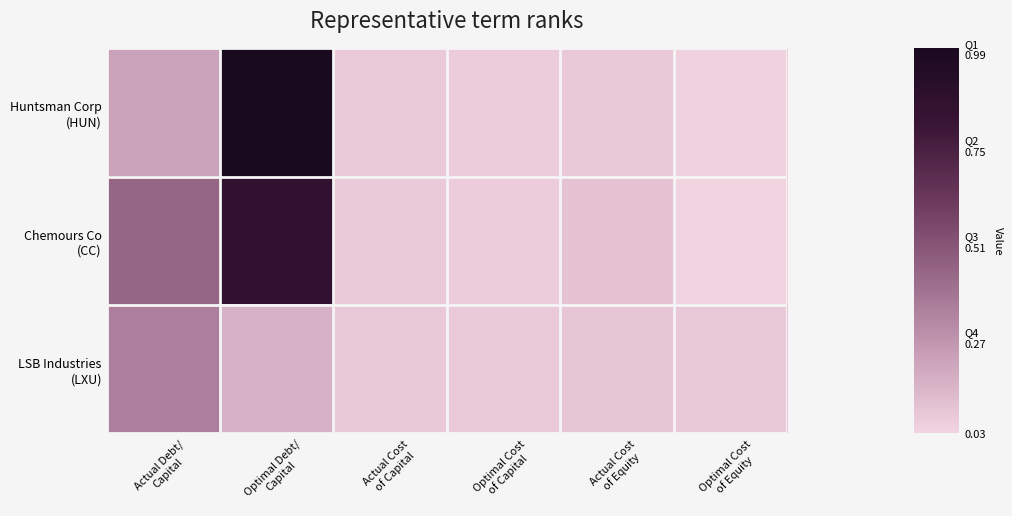

Which series has the largest total across all categories?

Chemours Co (CC)